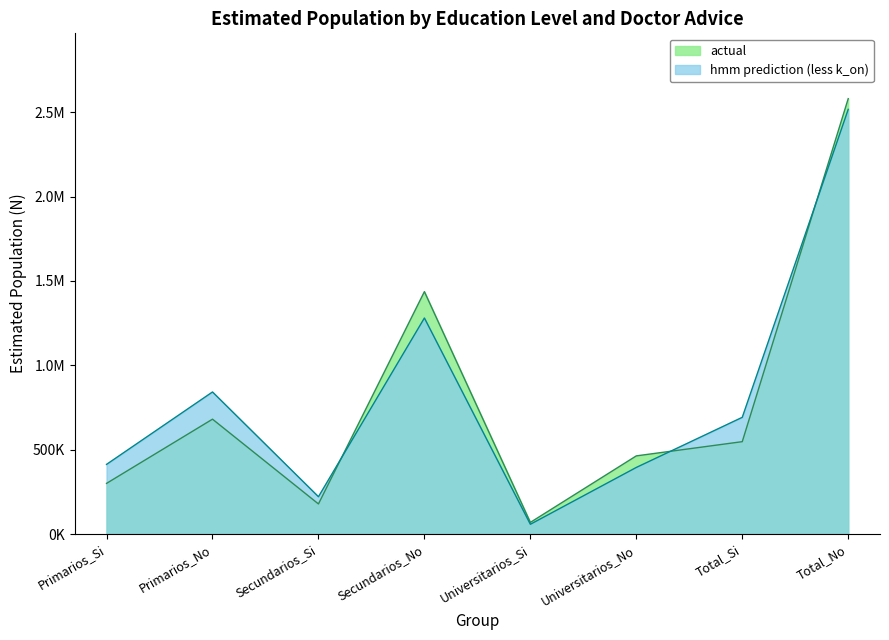

True or false: actual has a value of 680560 at Primarios_No.

True